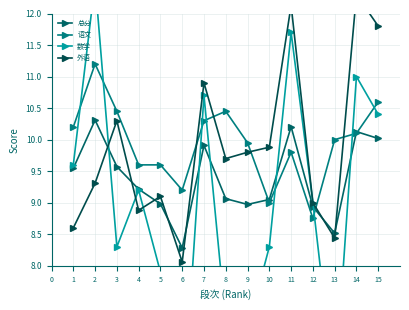

What is the value of the 总分 point at the 8th from the left?

9.1